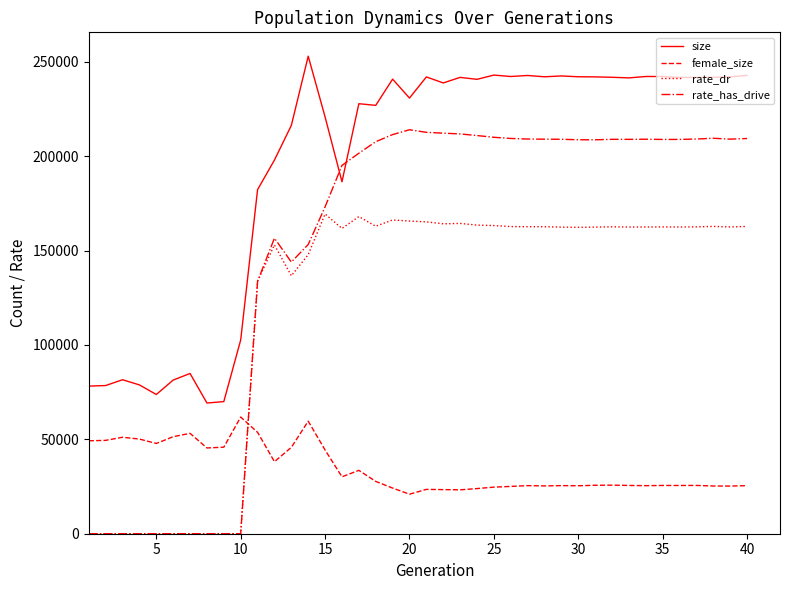

What are all the series names shown in the legend?

size, female_size, rate_dr, rate_has_drive